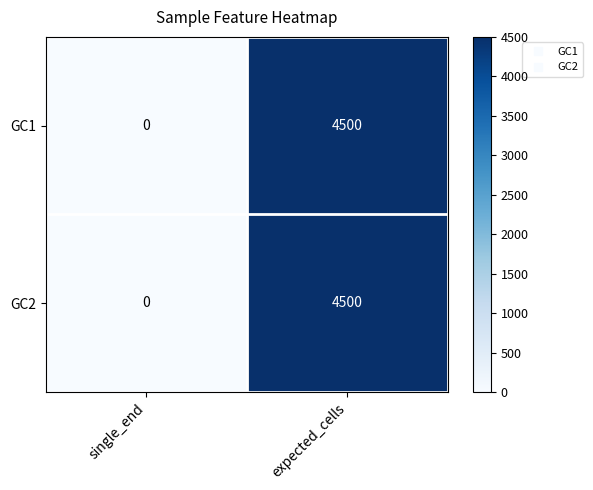

Rank the categories by GC1 value from lowest to highest.

single_end, expected_cells